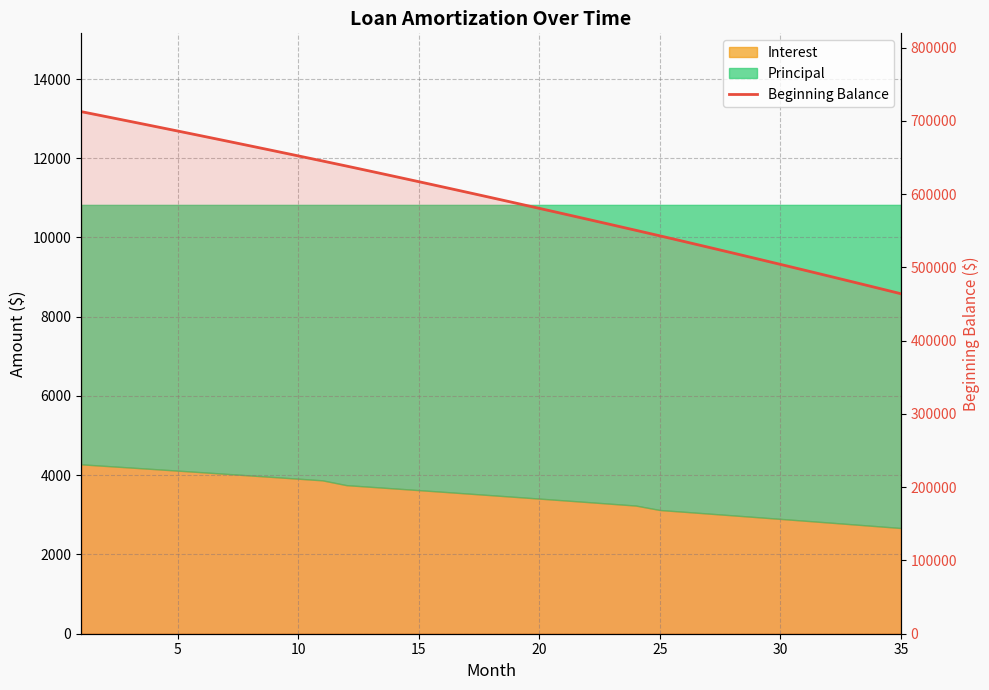

Reading left to right, list all the values displayed in this chart.

712500.0	705951.7	699364.1	692736.9	686070.0	679363.1	672615.9	665828.3	659000.0	652130.6	645220.1	638268.1	631194.6	624079.5	616922.6	609723.7	602482.5	595198.8	587872.3	580502.7	573089.8	565633.4	558133.1	550588.8	543000.2	535299.1	527553.8	519763.9	511929.2	504049.5	496124.4	488153.8	480137.4	472074.8	463965.9